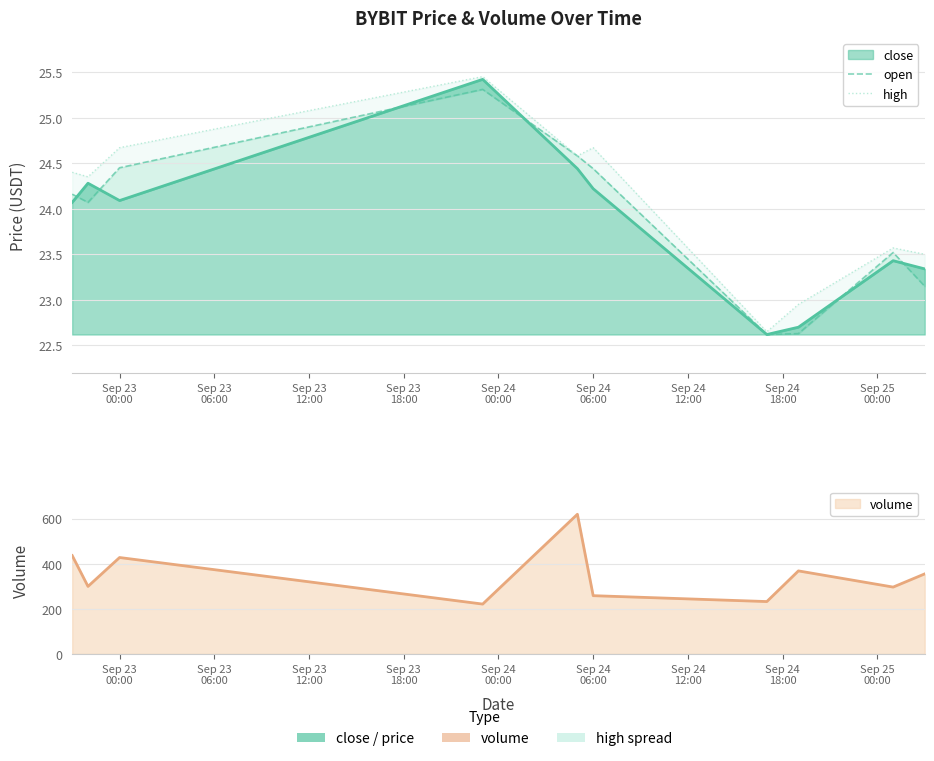

What position from the left is Sep 23 00:00?

3